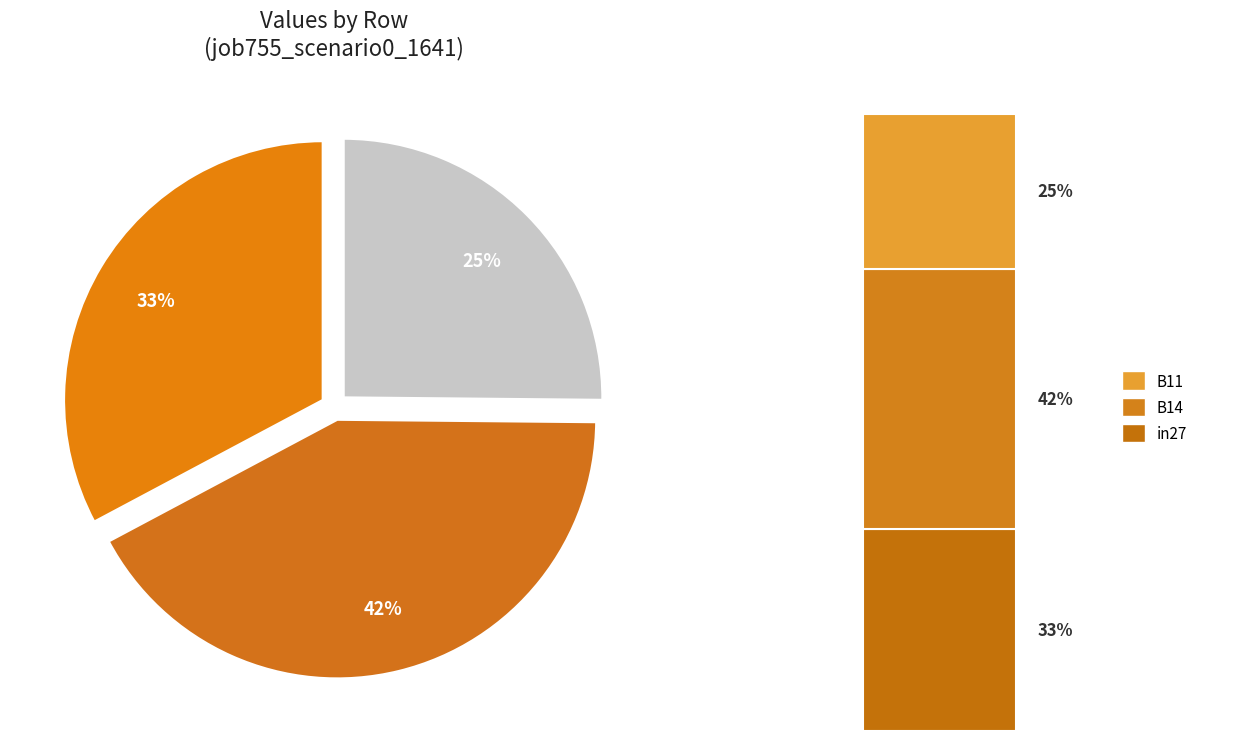

The B14 slice represents 34% of the pie. True or false?

False